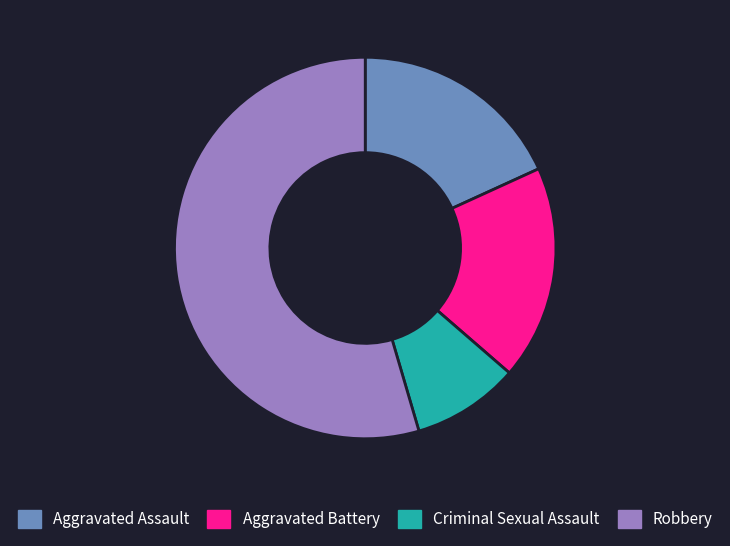

What is the ratio of the value at Aggravated Battery to the value at Criminal Sexual Assault?

2.0